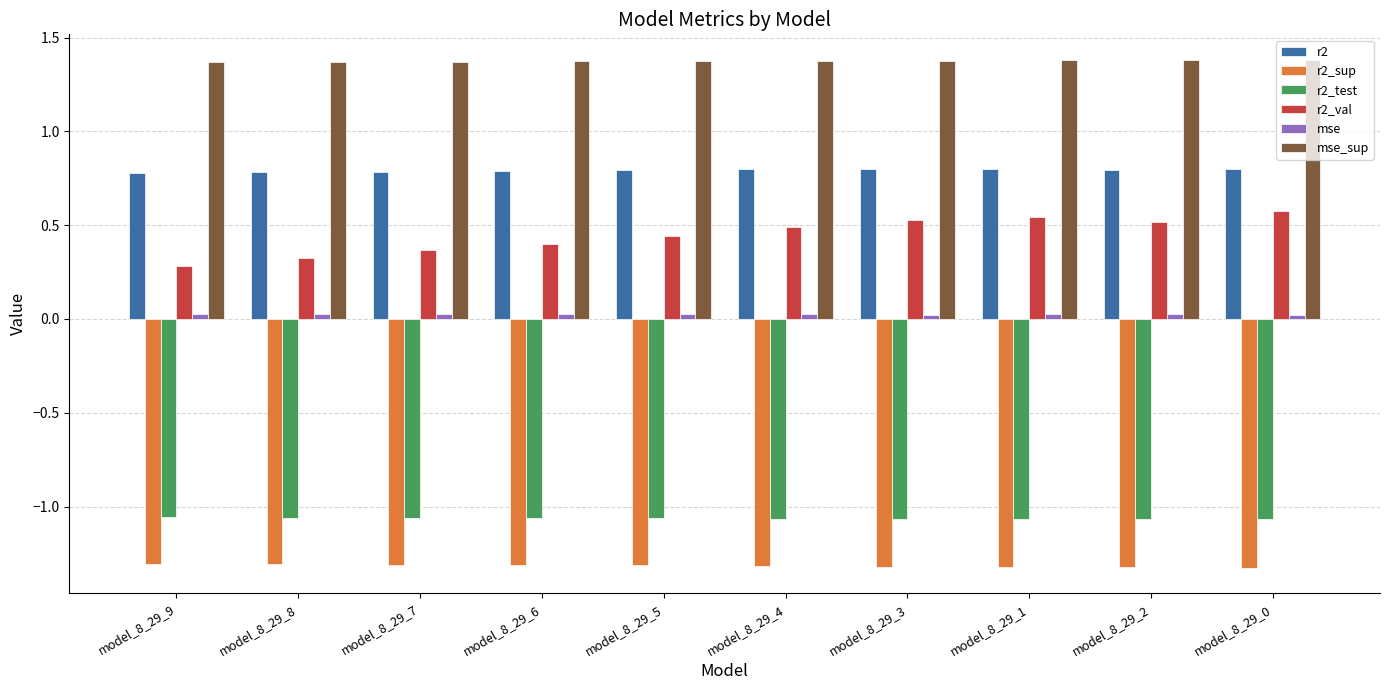

What is the difference between the maximum and minimum values in the r2_val series?

0.3